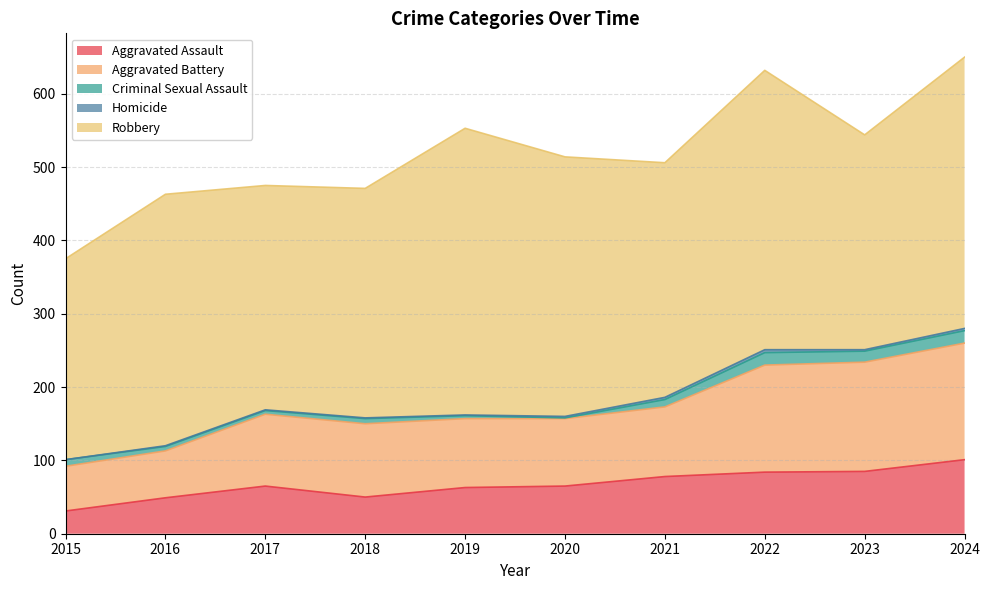

Where is the first local maximum for Aggravated Assault?

2017